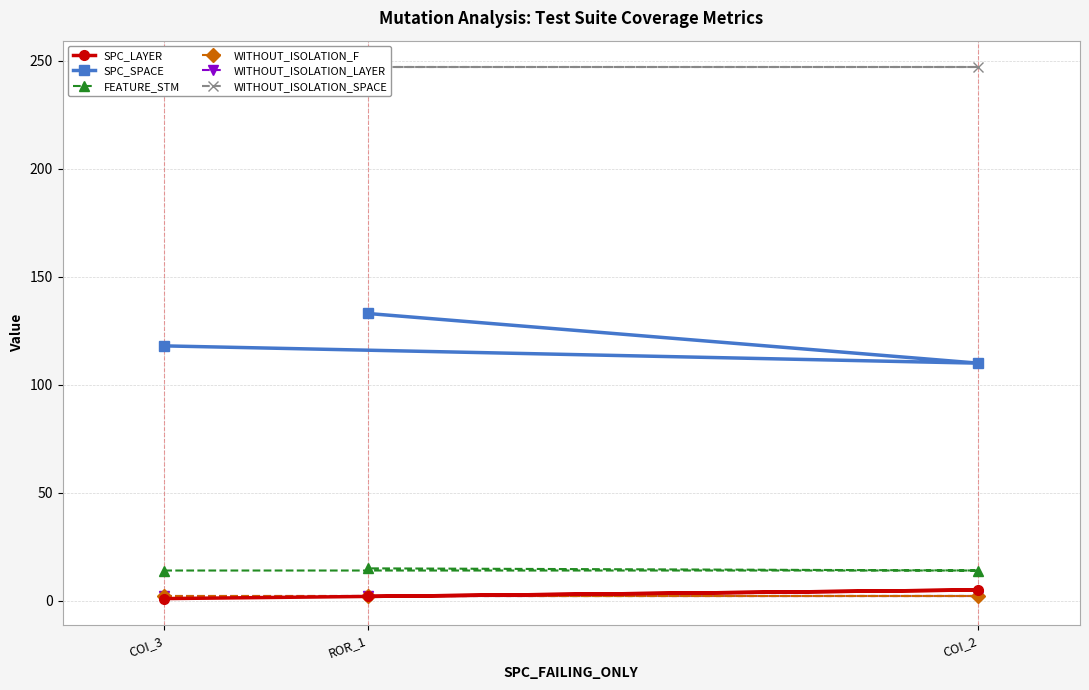

Which series has the largest range (max minus min)?

SPC_SPACE